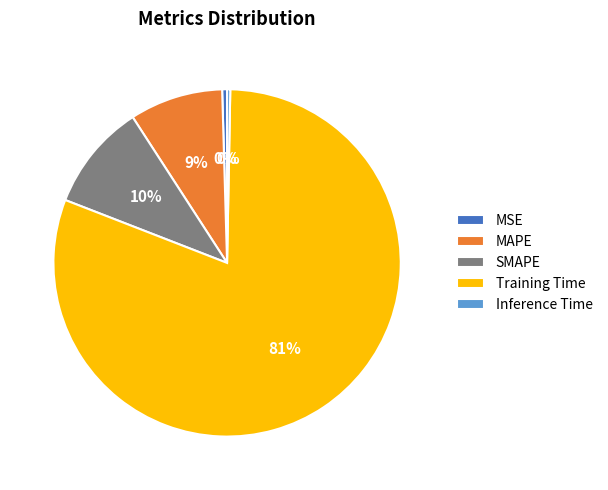

Combined, do MSE and MAPE account for over 50%?

No